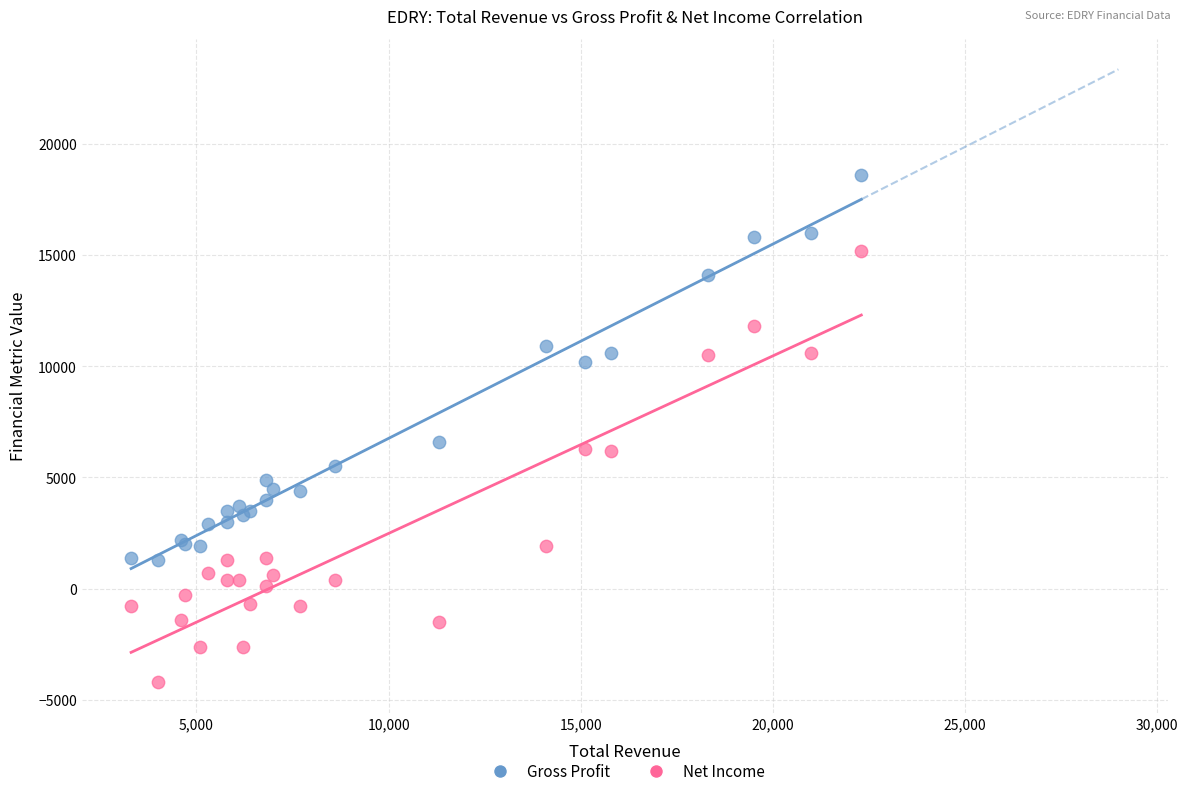

Which series reaches the maximum Y coordinate?

Gross Profit